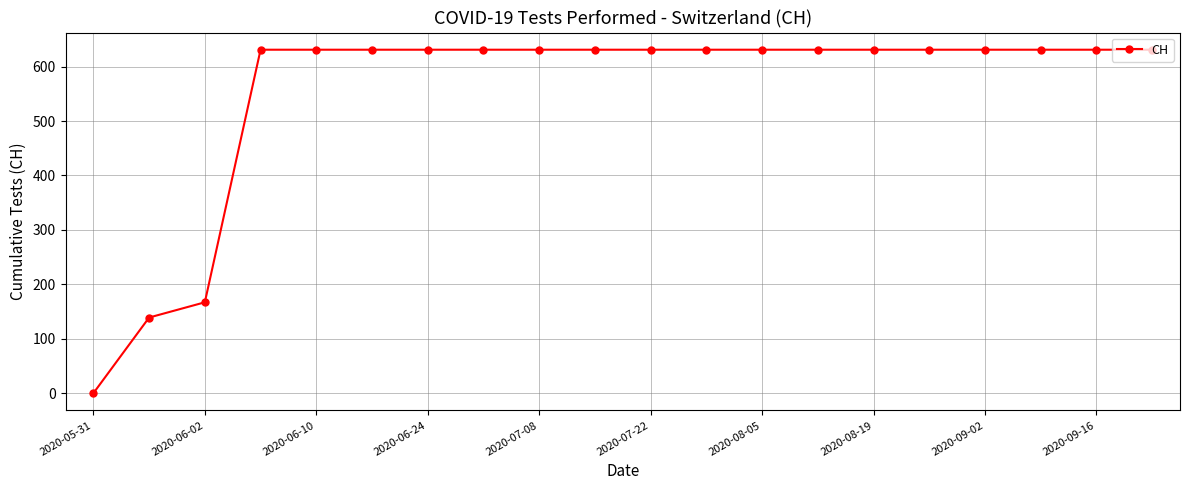

What is the value of the 15th point from the left?

631